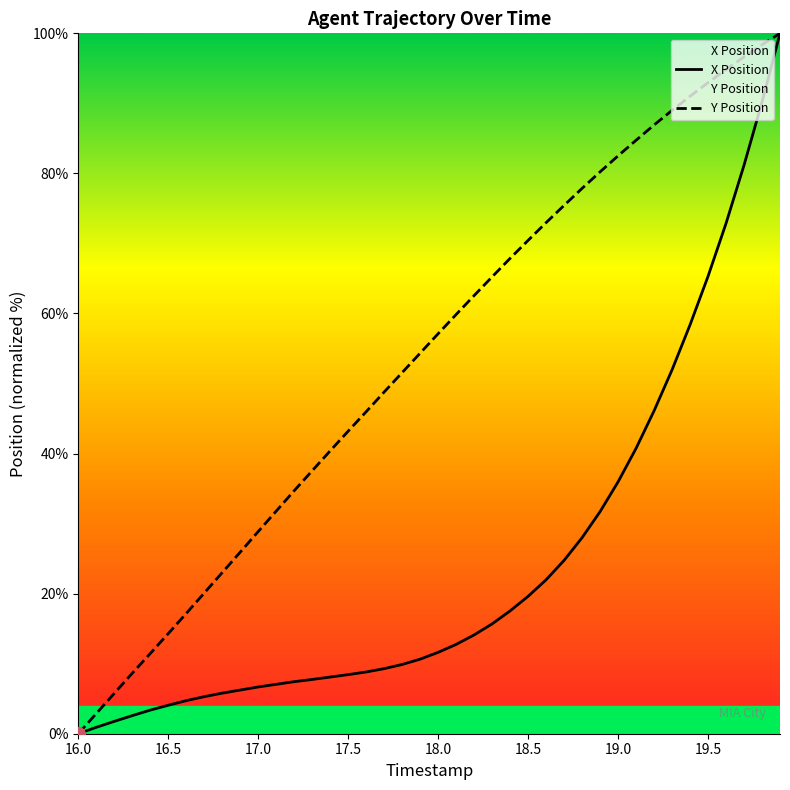

True or false: X Position has a value of 4.3 at 17.5.

False